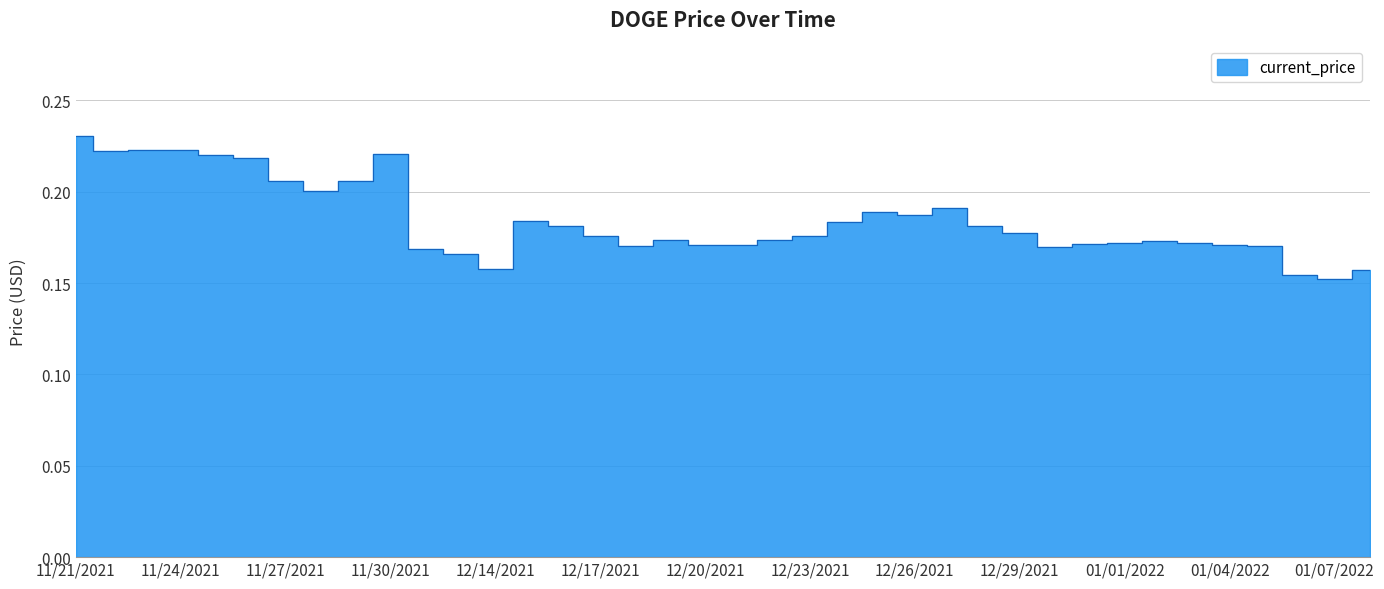

Count the number of categories in the chart.

38